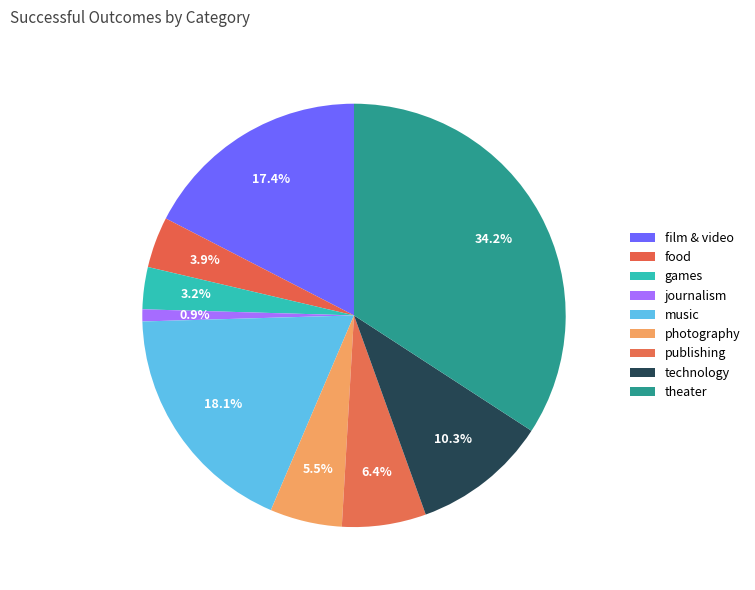

To the nearest percent, what is the combined percentage of games and theater?

37%